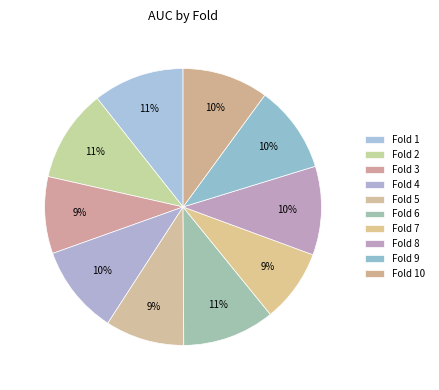

How many slices are in this pie chart?

10